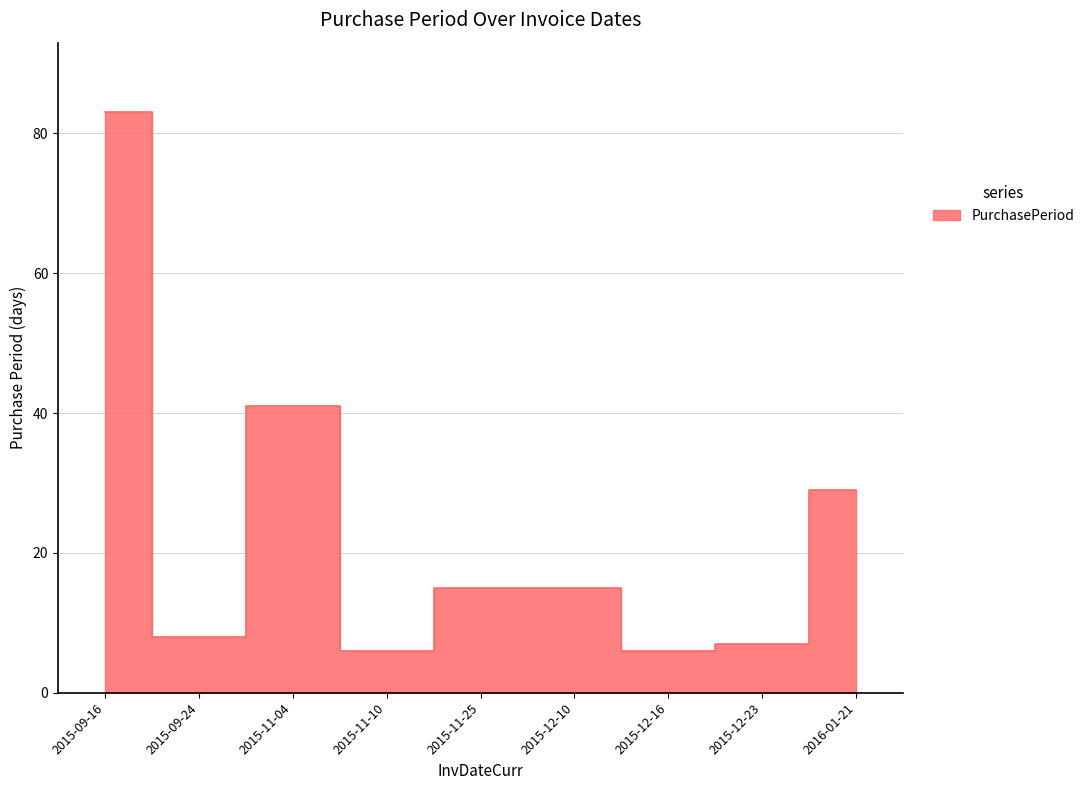

True or false: the data has more than 1 interior local peaks.

False